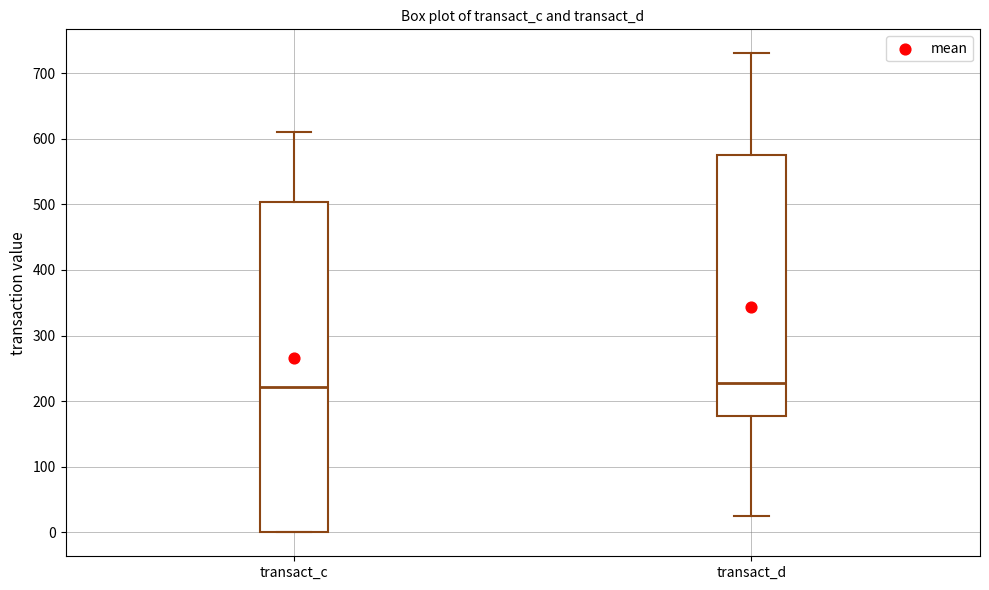

Which box is the tallest, from its lower edge to its upper edge?

transact_c